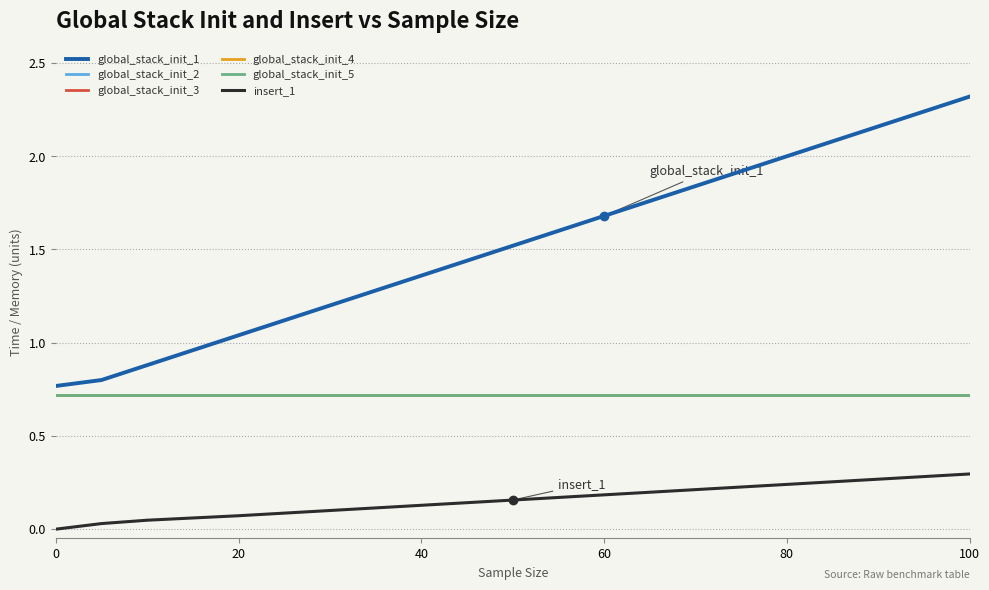

True or false: global_stack_init_4 and global_stack_init_5 intersect in this chart.

False